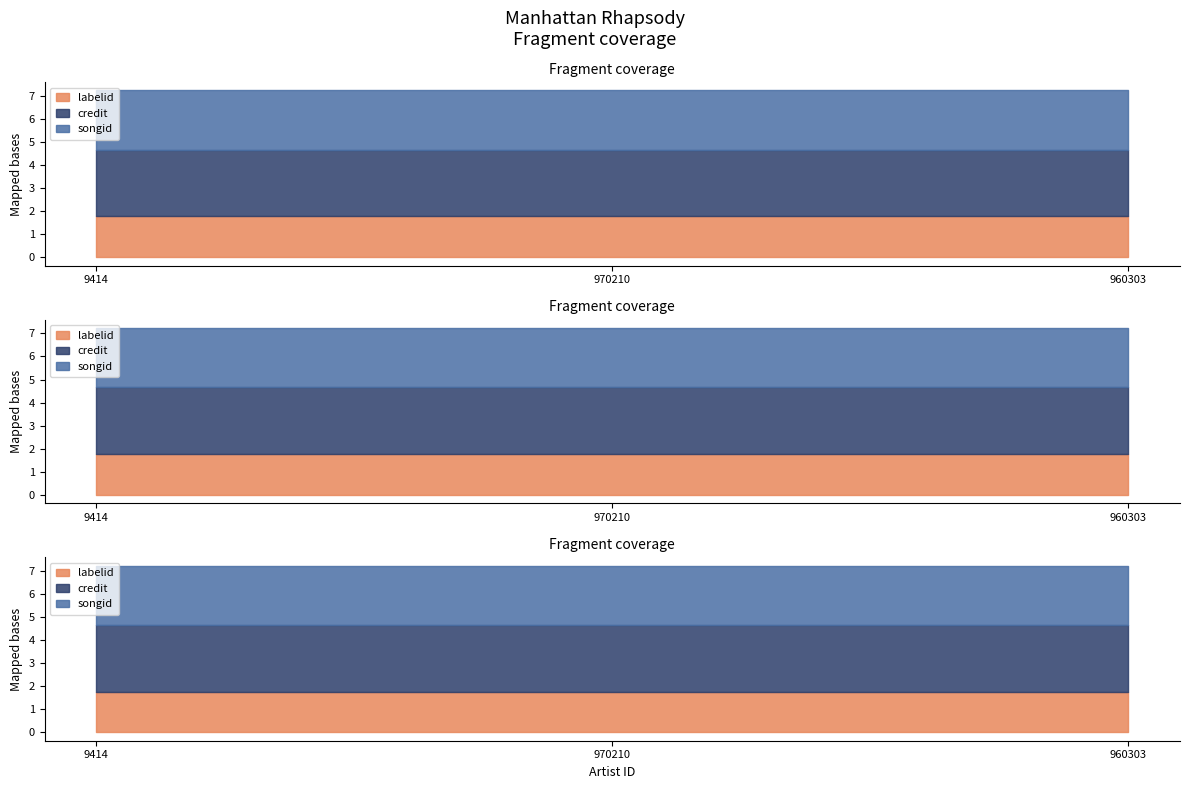

Reading left to right, extract all data points from this chart.

credit: 2896355	2896355	2896355
songid: 2566322	2566322	2566322
labelid: 1772	1772	1772